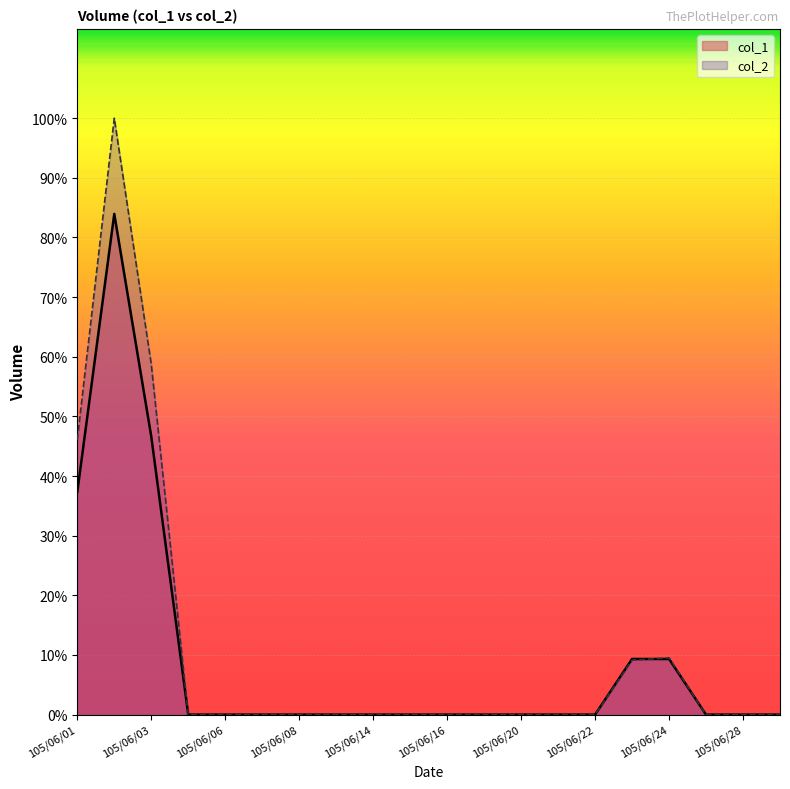

Reading left to right, what are all the values shown in this chart?

col_2: 49400	107200	63000	0	0	0	0	0	0	0	0	0	0	0	0	9800	10200	0	0	0
col_1: 40000	90000	50000	0	0	0	0	0	0	0	0	0	0	0	0	10000	10000	0	0	0